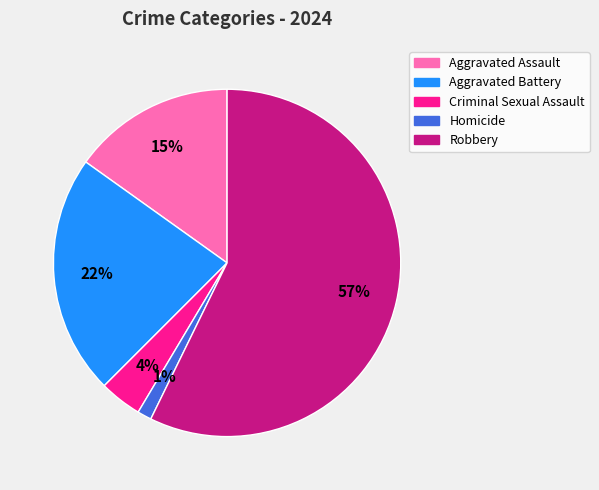

To the nearest percent, what percentage of the pie is Homicide?

1%